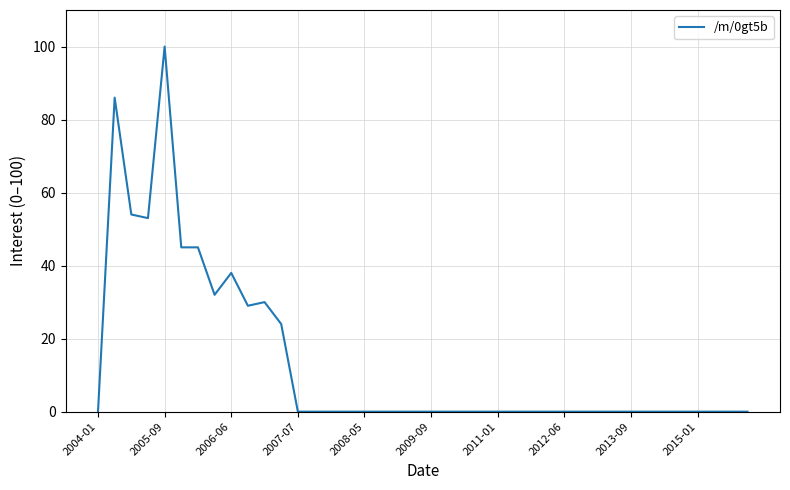

How many lines are shown in the chart?

1